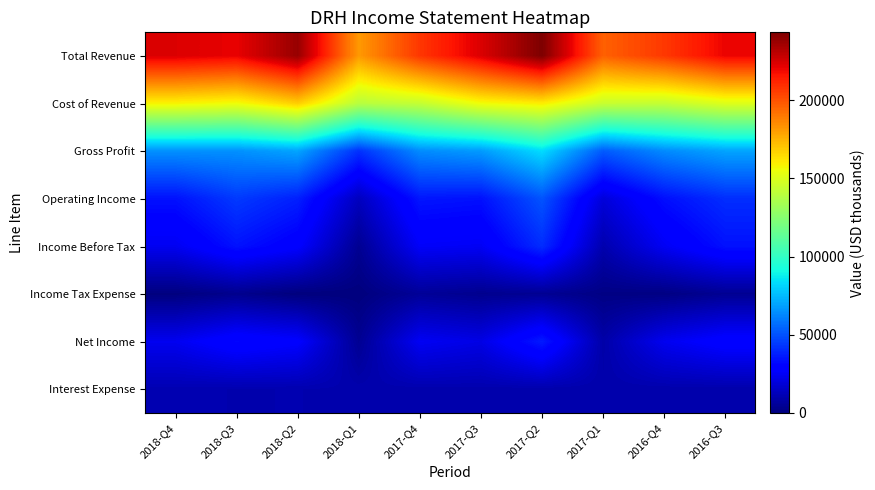

Reading right to left, transcribe all the data shown in this chart.

Total Revenue: 2016-Q3=220200	2016-Q4=206600	2017-Q1=196200	2017-Q2=243300	2017-Q3=223500	2017-Q4=207000	2018-Q1=181500	2018-Q2=237900	2018-Q3=220800	2018-Q4=223400
Cost of Revenue: 2016-Q3=150600	2016-Q4=142900	2017-Q1=144000	2017-Q2=160200	2017-Q3=155900	2017-Q4=143100	2018-Q1=139400	2018-Q2=168100	2018-Q3=155700	2018-Q4=158500
Gross Profit: 2016-Q3=69600	2016-Q4=63700	2017-Q1=52200	2017-Q2=83100	2017-Q3=67600	2017-Q4=63900	2018-Q1=42200	2018-Q2=69800	2018-Q3=65100	2018-Q4=64900
Operating Income: 2016-Q3=41300	2016-Q4=33700	2017-Q1=19300	2017-Q2=50400	2017-Q3=34300	2017-Q4=35500	2018-Q1=13500	2018-Q2=37900	2018-Q3=44200	2018-Q4=34400
Income Before Tax: 2016-Q3=34300	2016-Q4=24900	2017-Q1=10100	2017-Q2=41000	2017-Q3=25000	2017-Q4=26000	2018-Q1=4200	2018-Q2=28000	2018-Q3=34600	2018-Q4=24200
Income Tax Expense: 2016-Q3=4400	2016-Q4=1000	2017-Q1=1300	2017-Q2=4400	2017-Q3=3400	2017-Q4=5400	2018-Q1=-200	2018-Q2=-100	2018-Q3=3200	2018-Q4=200
Net Income: 2016-Q3=29900	2016-Q4=23900	2017-Q1=8900	2017-Q2=36600	2017-Q3=21600	2017-Q4=24800	2018-Q1=4300	2018-Q2=28000	2018-Q3=31400	2018-Q4=24000
Interest Expense: 2016-Q3=9500	2016-Q4=9500	2017-Q1=9500	2017-Q2=9600	2017-Q3=9700	2017-Q4=9700	2018-Q1=9900	2018-Q2=10300	2018-Q3=10200	2018-Q4=10600